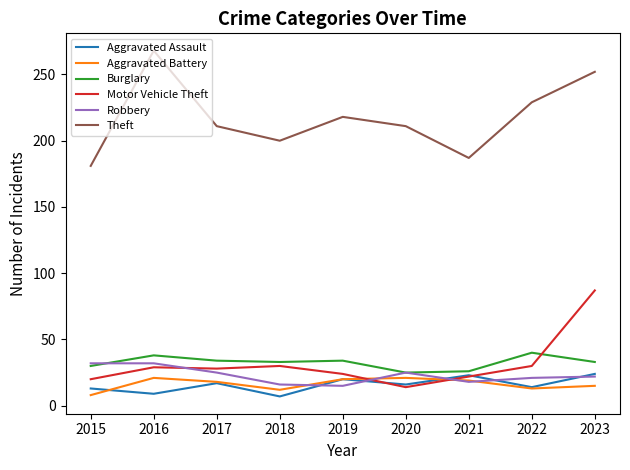

What value does the Robbery series have at 2016?

32